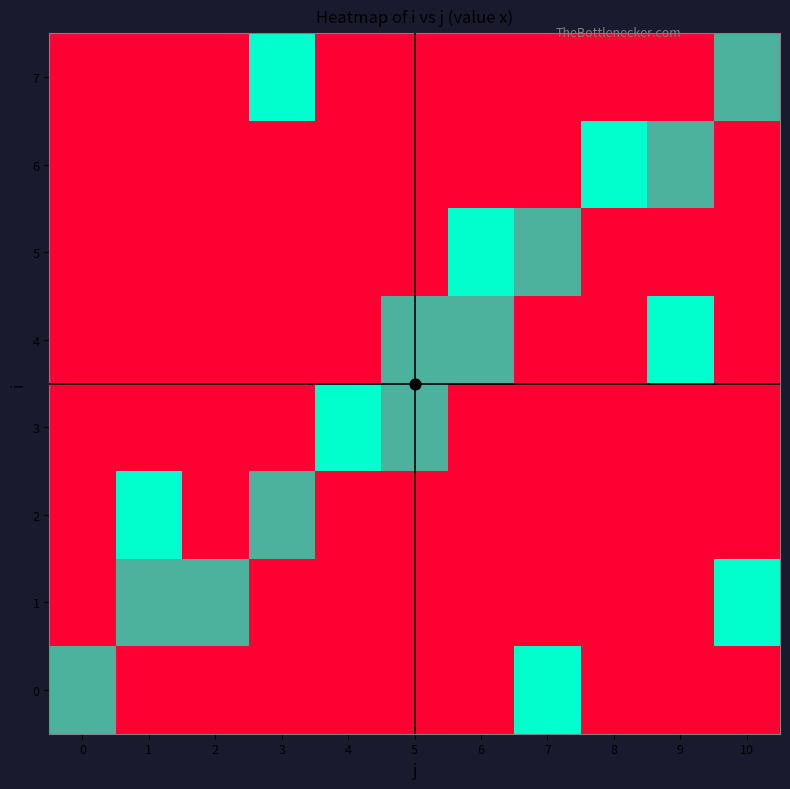

What is the difference between the second highest and minimum values in the 6 series?

1